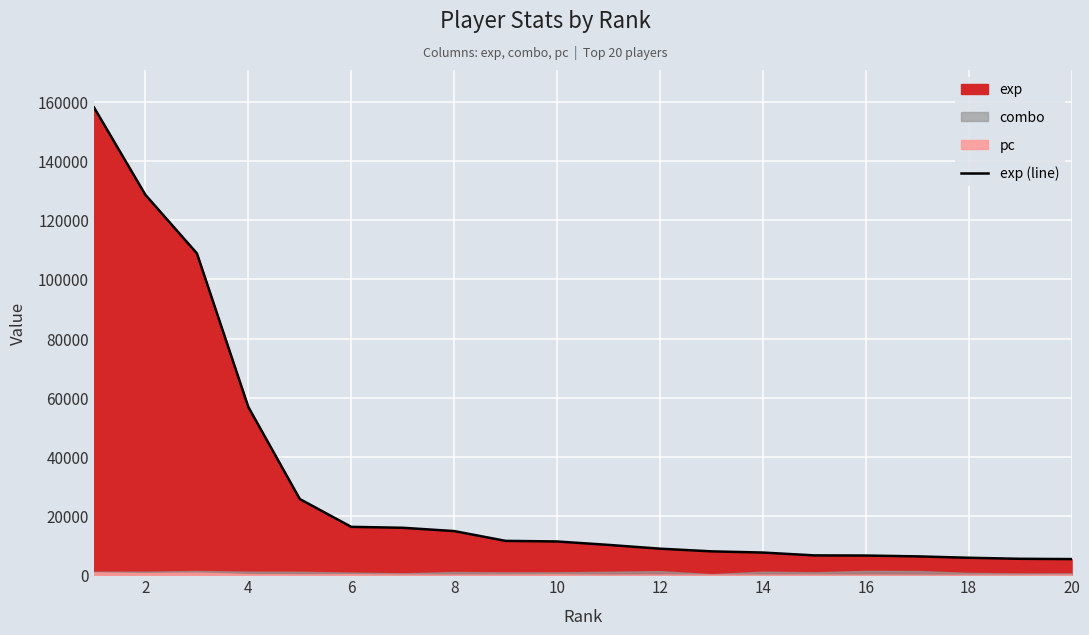

True or false: the data shows 4937 at 12.

False